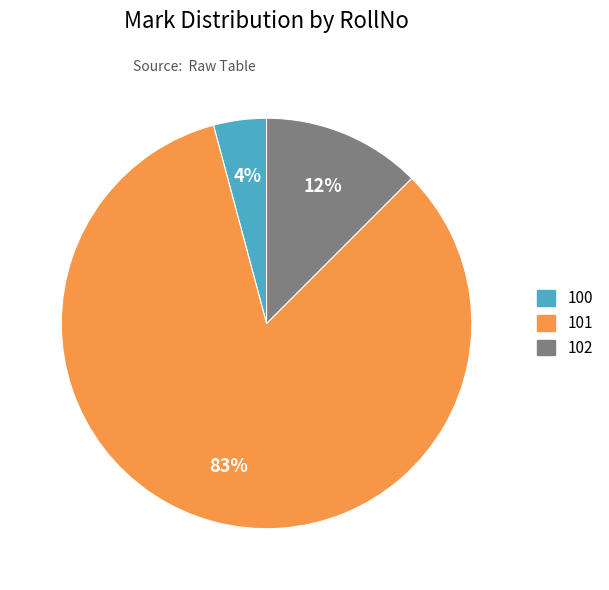

Which slice is the smallest?

100